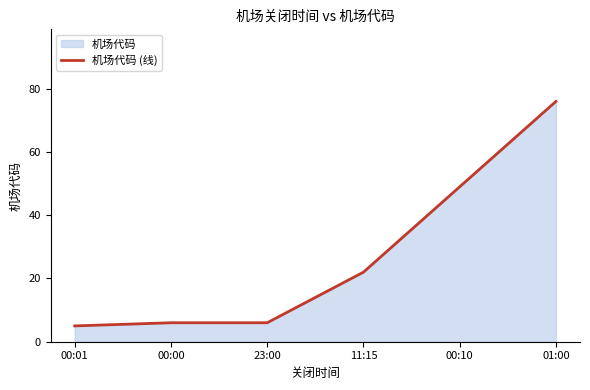

Reading left to right, what are all the values shown in this chart?

5	6	6	22	49	76